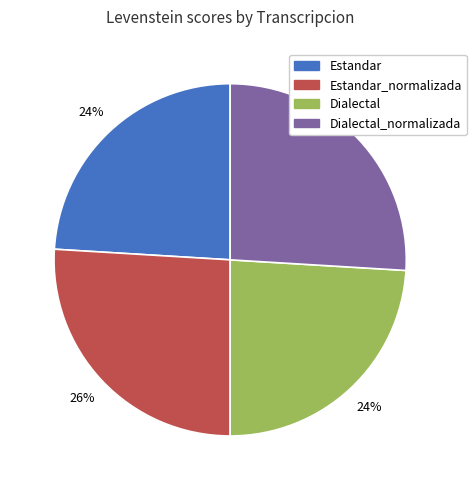

To the nearest percent, what is the average slice percentage?

25%